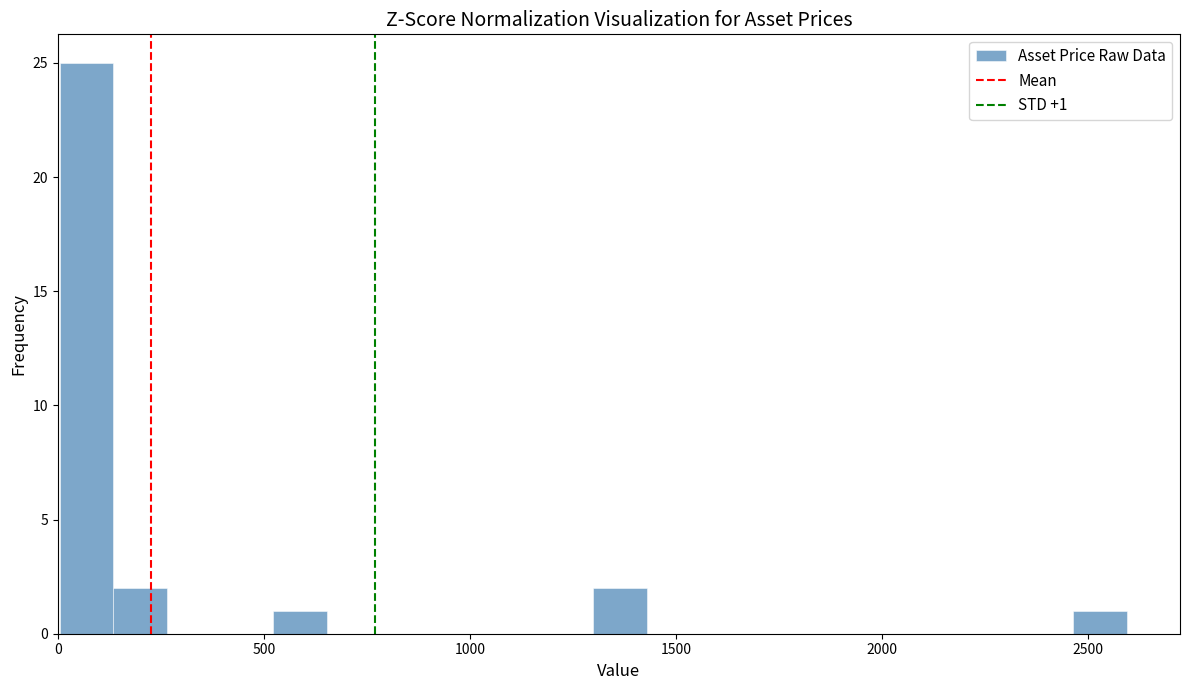

Around what value on the x-axis is the tallest bar? Give the approximate position of its centre, as read against the axis.

50